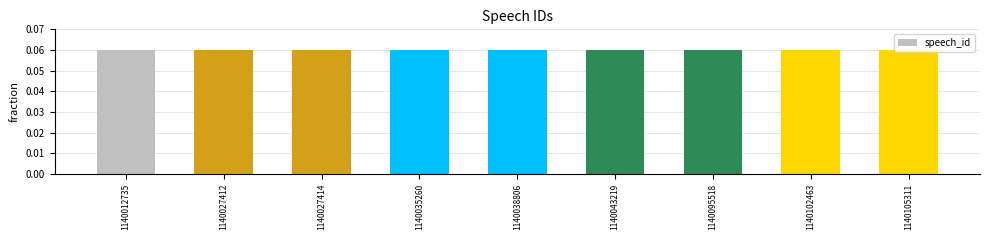

Count the number of data series in this chart.

1